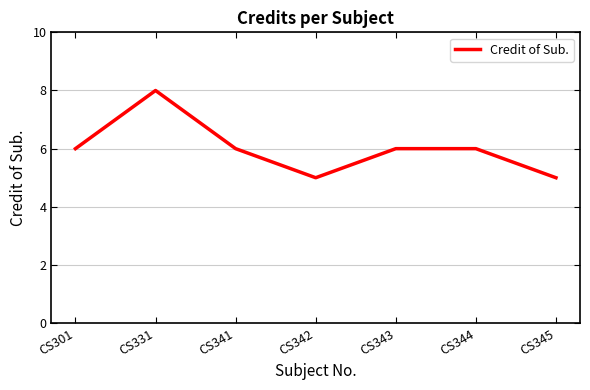

The value at CS341 is 2. True or false?

False